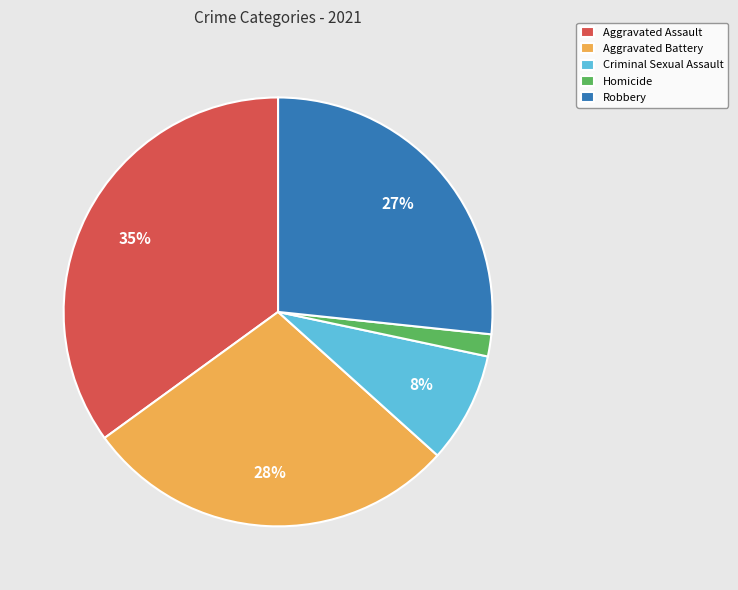

How many slices are in this pie chart?

5